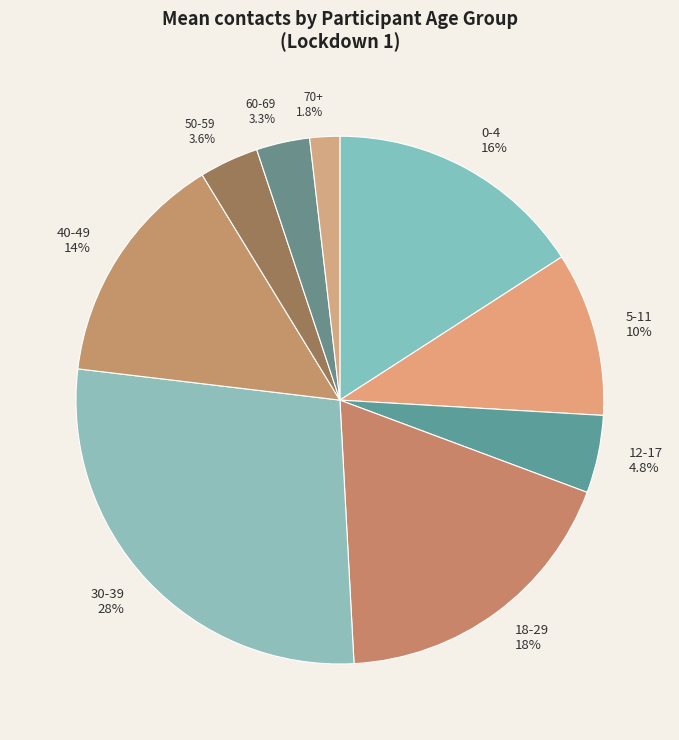

Which has a higher value, 50-59 or 70+?

50-59